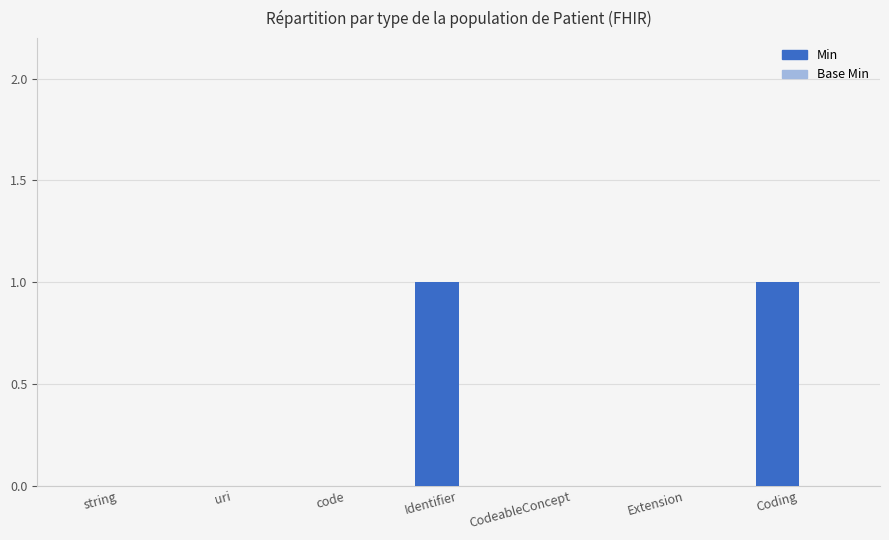

Between Identifier and code, which is larger?

Identifier